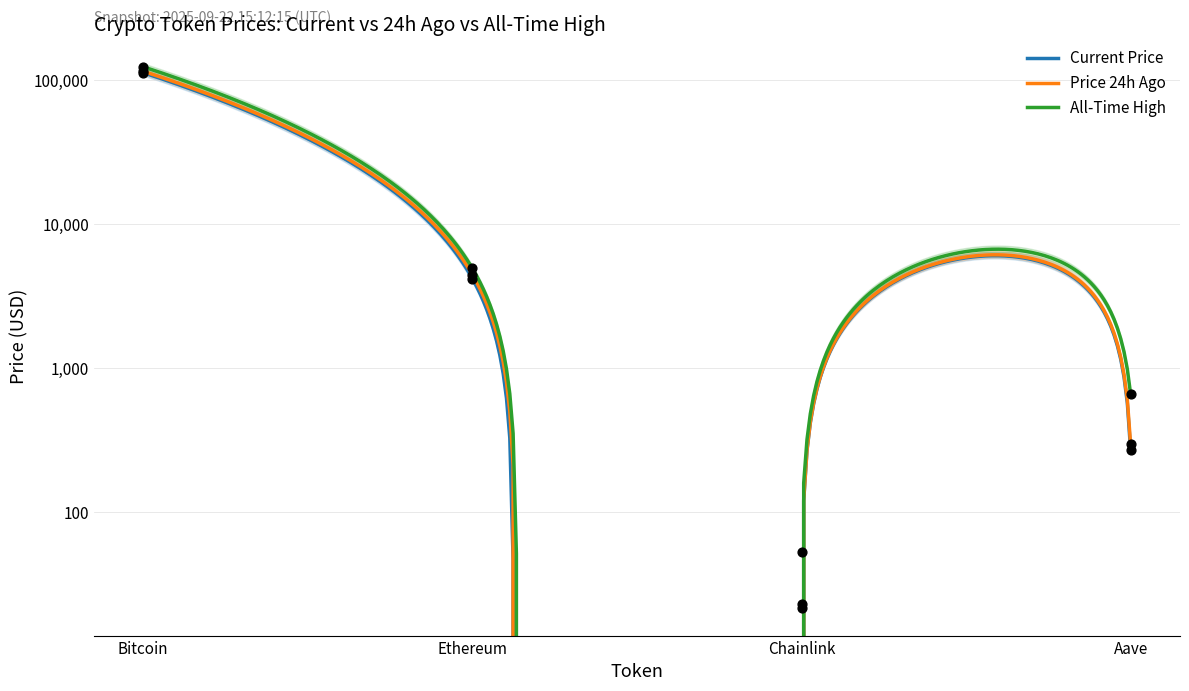

At which category is the sum across all series the highest?

Bitcoin